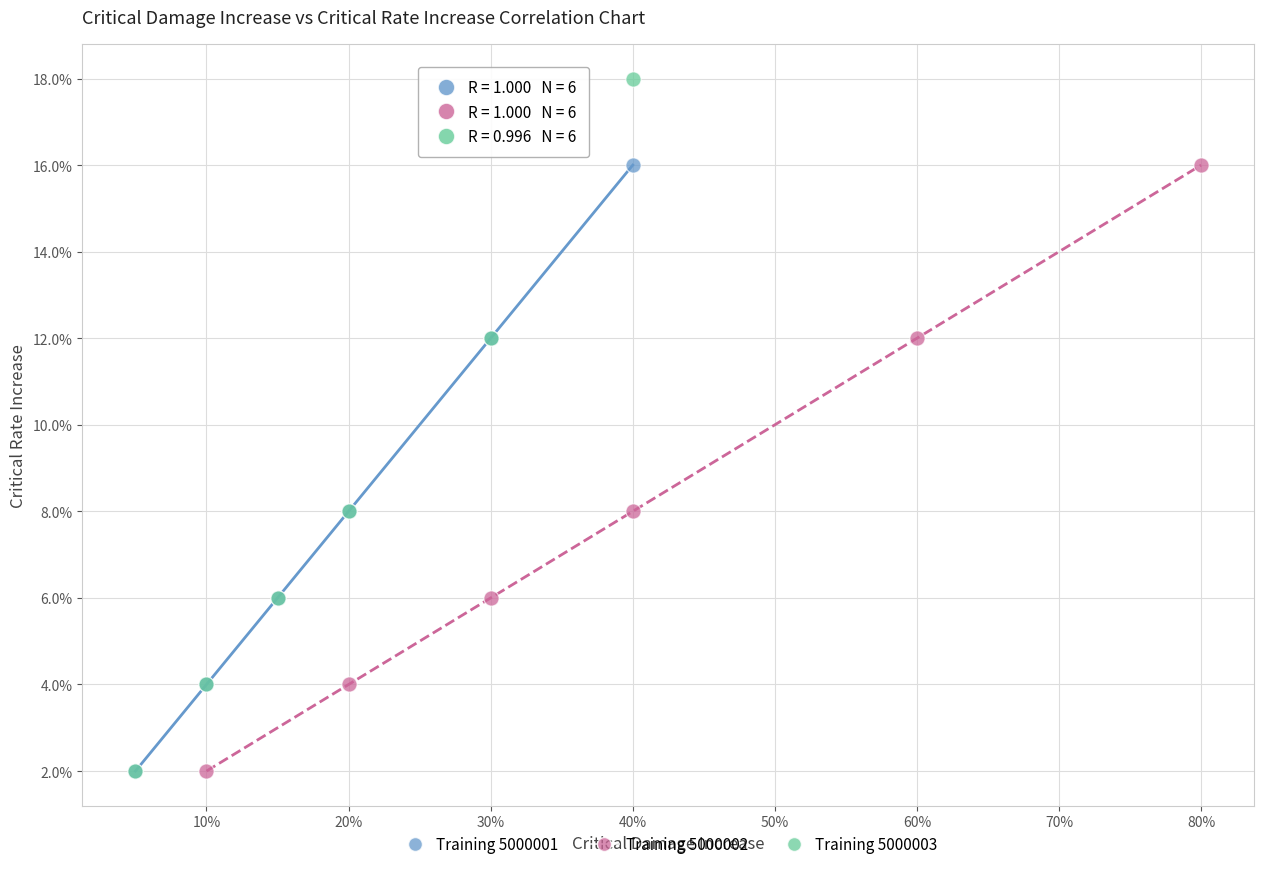

Which series reaches the maximum Y coordinate?

Training 5000003